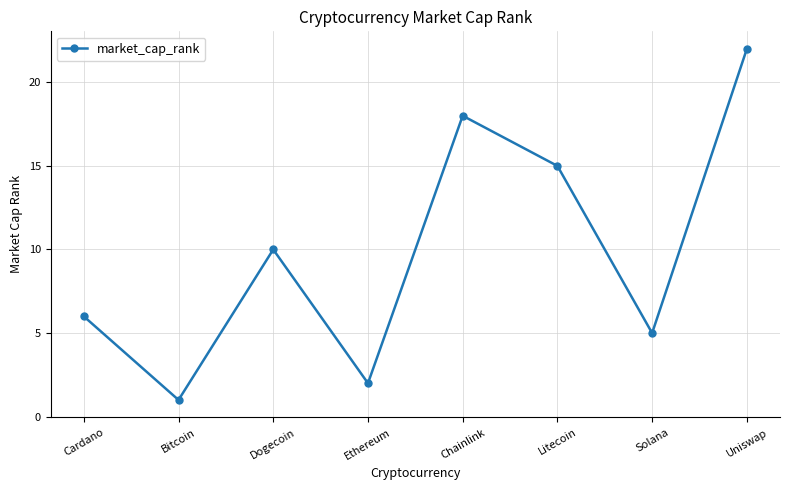

What is the label of the 1st point from the right?

Uniswap